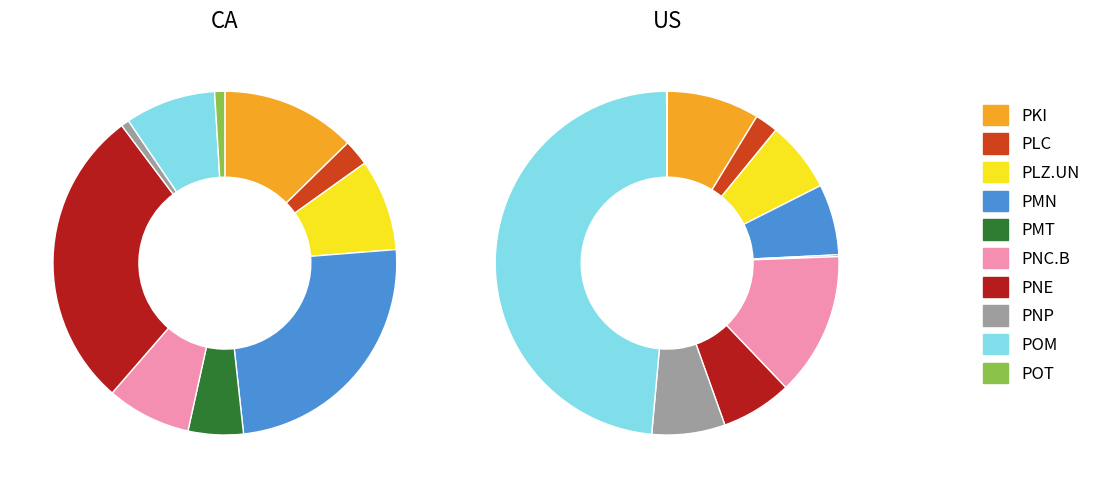

At PMT, list the series in order from largest to smallest.

CA, US